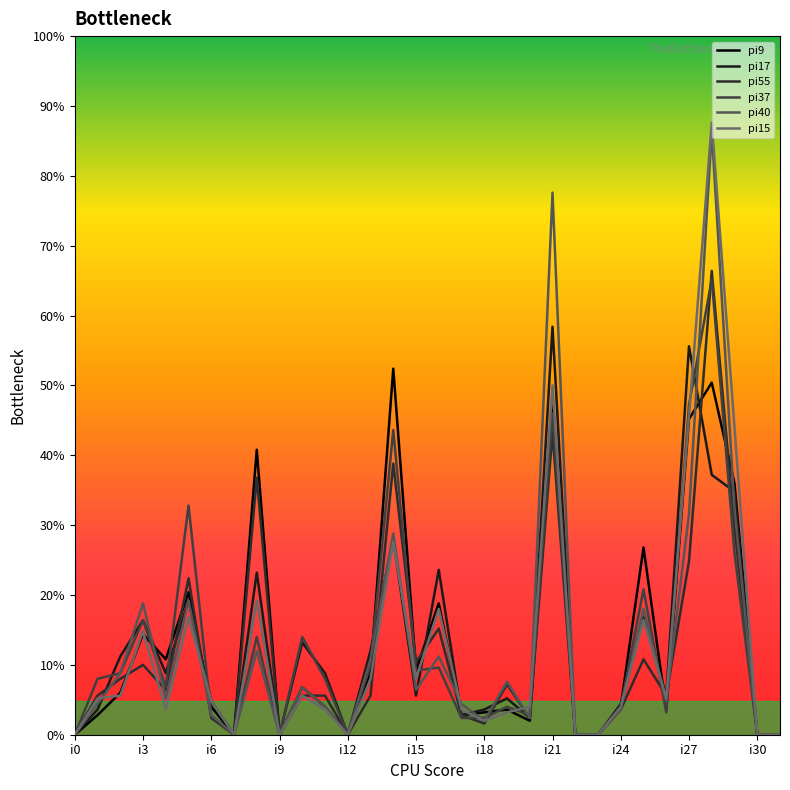

Between which two adjacent categories do pi15 and pi40 first intersect?

i3 and i6